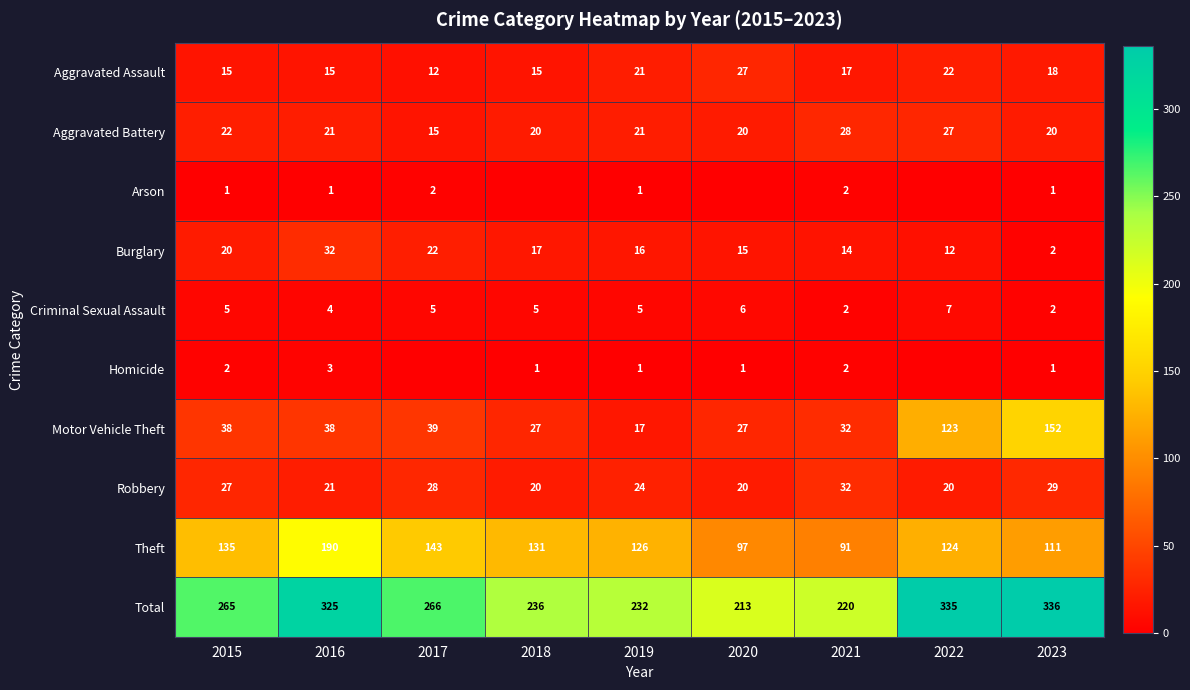

At which label is Criminal Sexual Assault closest to 4?

2016